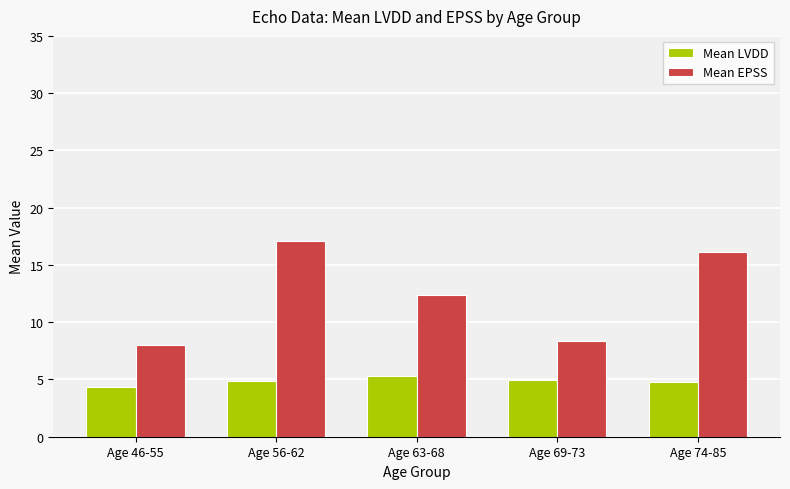

Which series has the largest total across all categories?

Mean EPSS